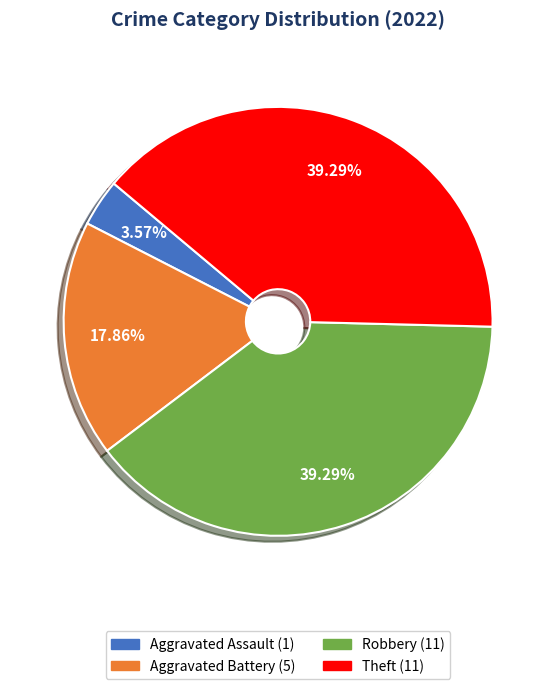

How many slices are in this pie chart?

4